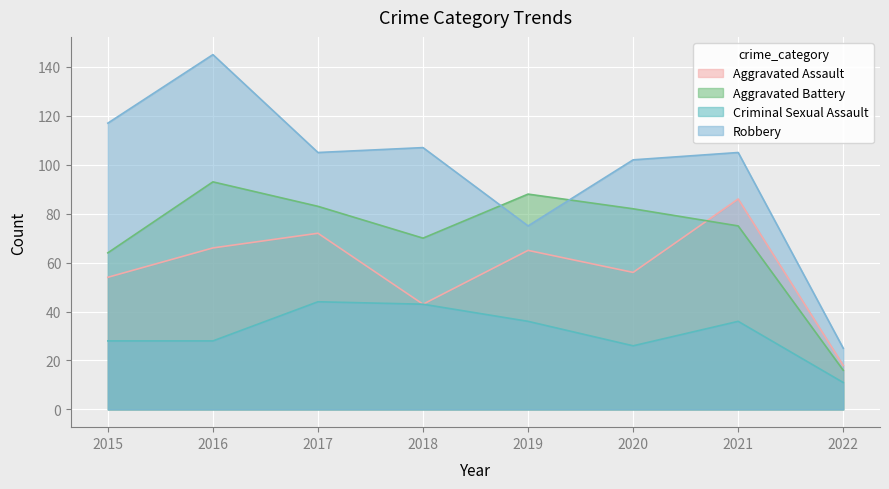

At 2022, list the series in order from largest to smallest.

Robbery, Aggravated Assault, Aggravated Battery, Criminal Sexual Assault